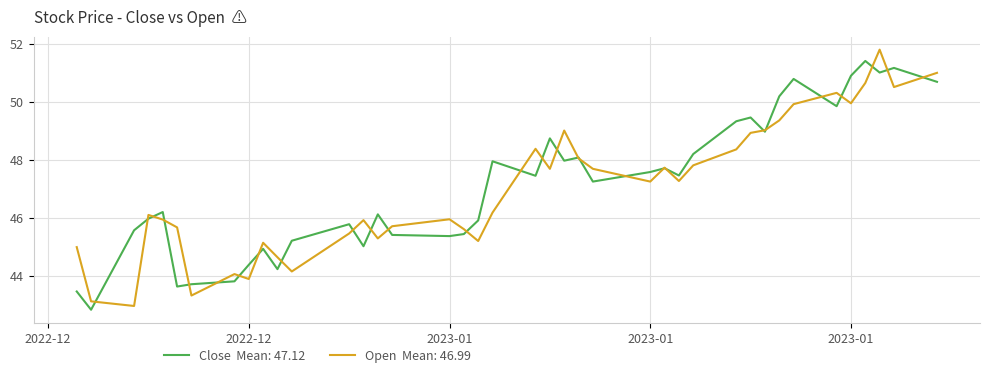

What is the greatest value displayed?

51.8